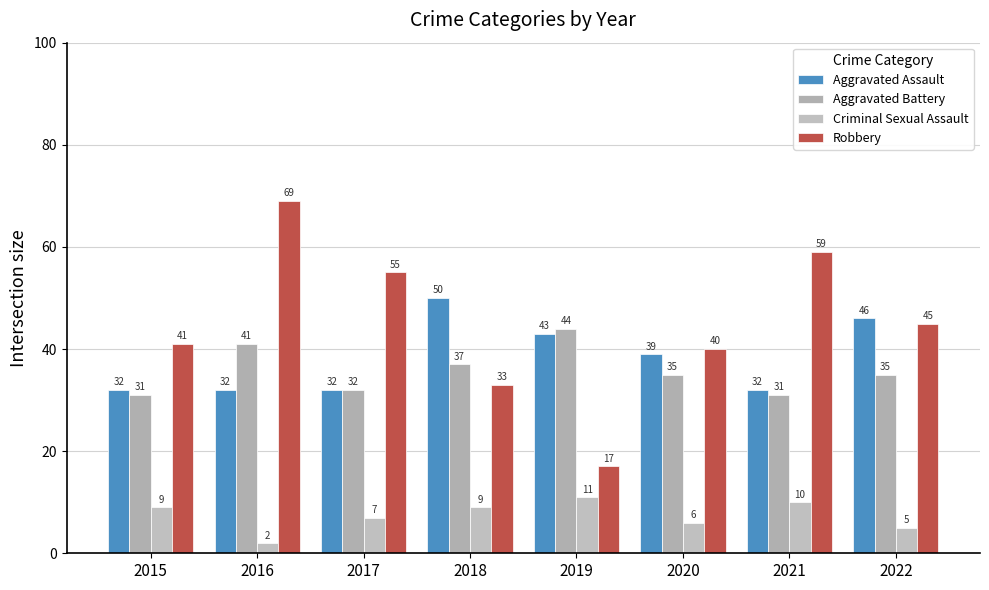

The Criminal Sexual Assault series shows 16 at 2019. True or false?

False